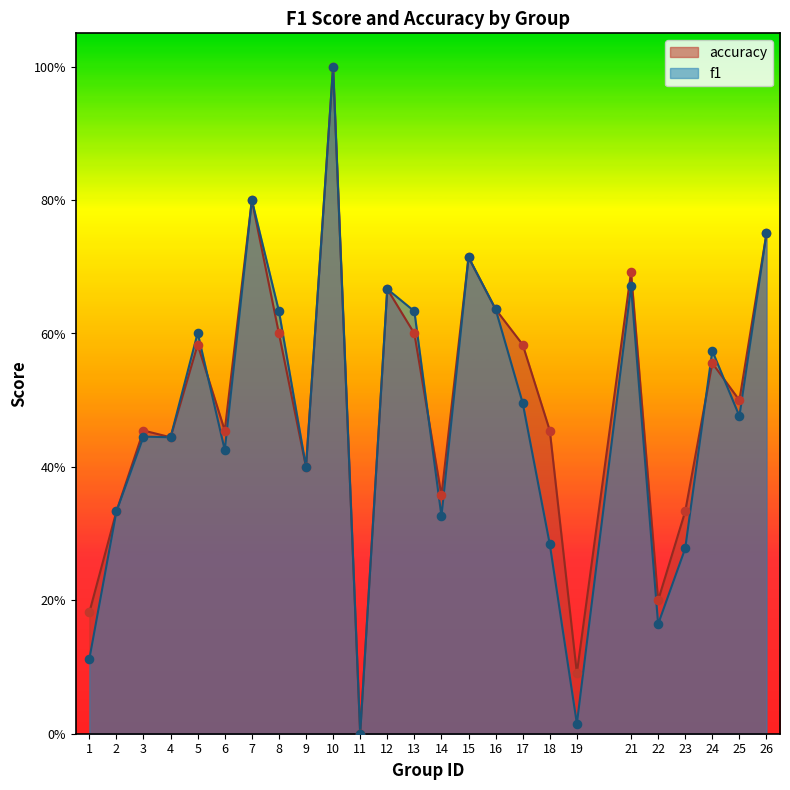

Is the value of accuracy at 7 greater than the value of f1 at 14?

Yes